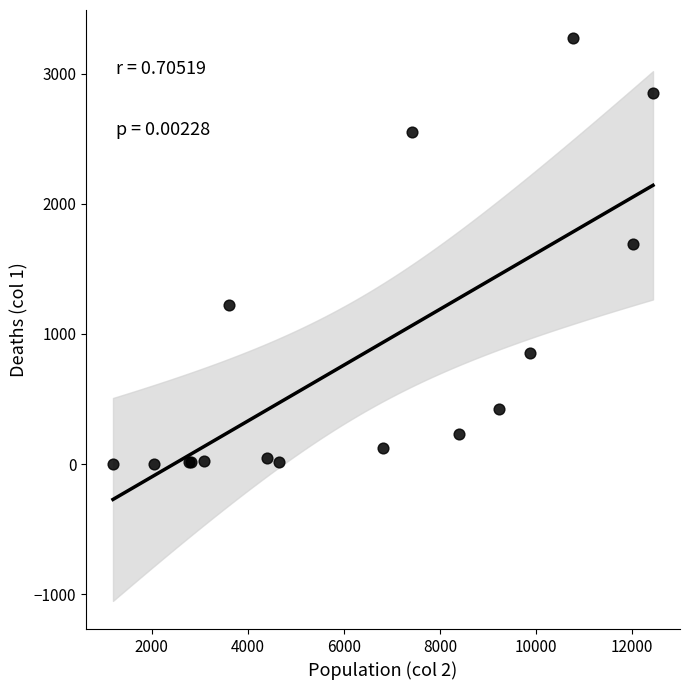

What Y value in the scatter plot is closest to 1638?

1690